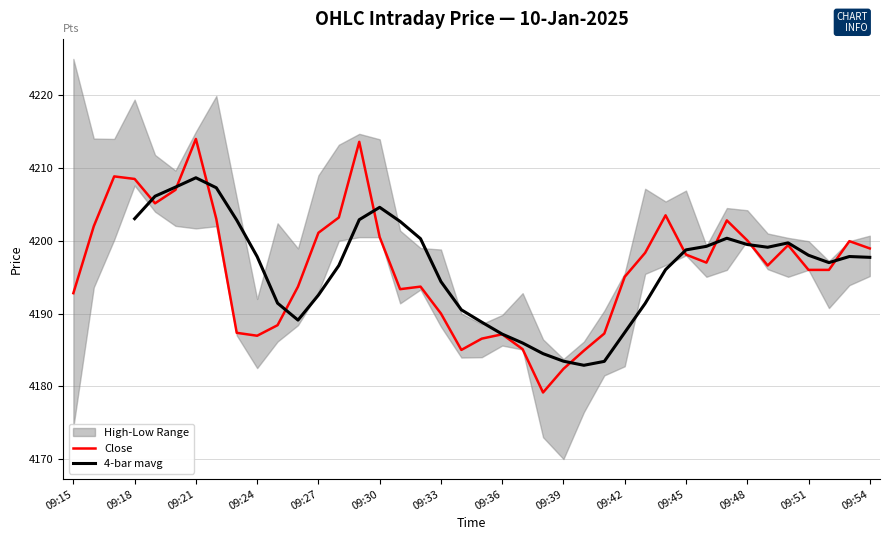

True or false: Close has a value of 4198.9 at 09:54.

True